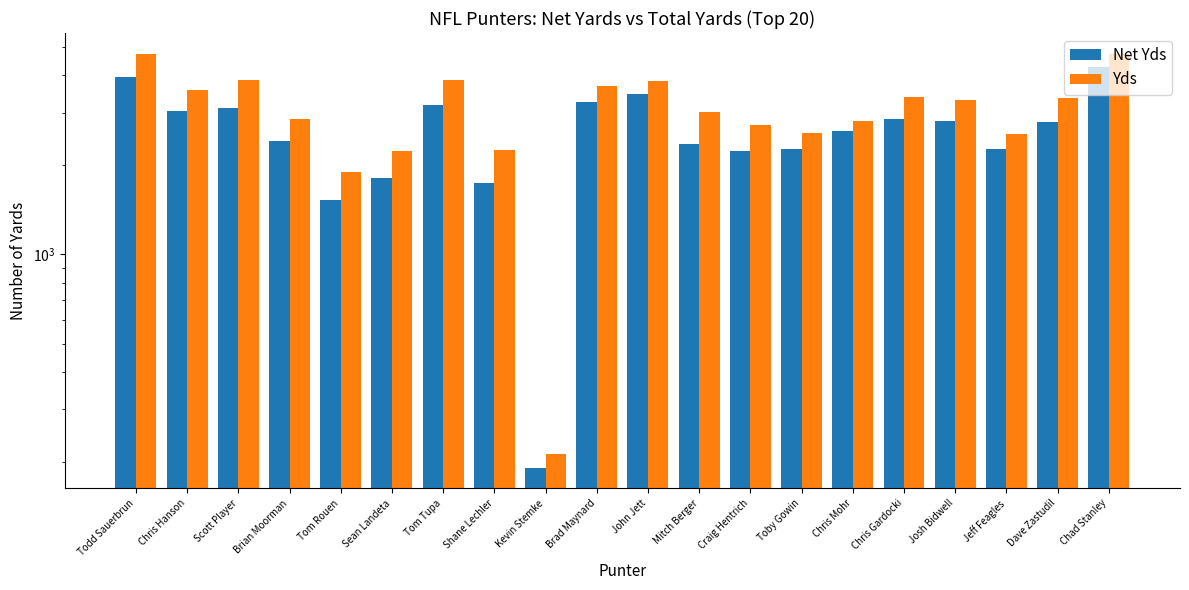

What is the label of the 8th bar from the left?

Shane Lechler